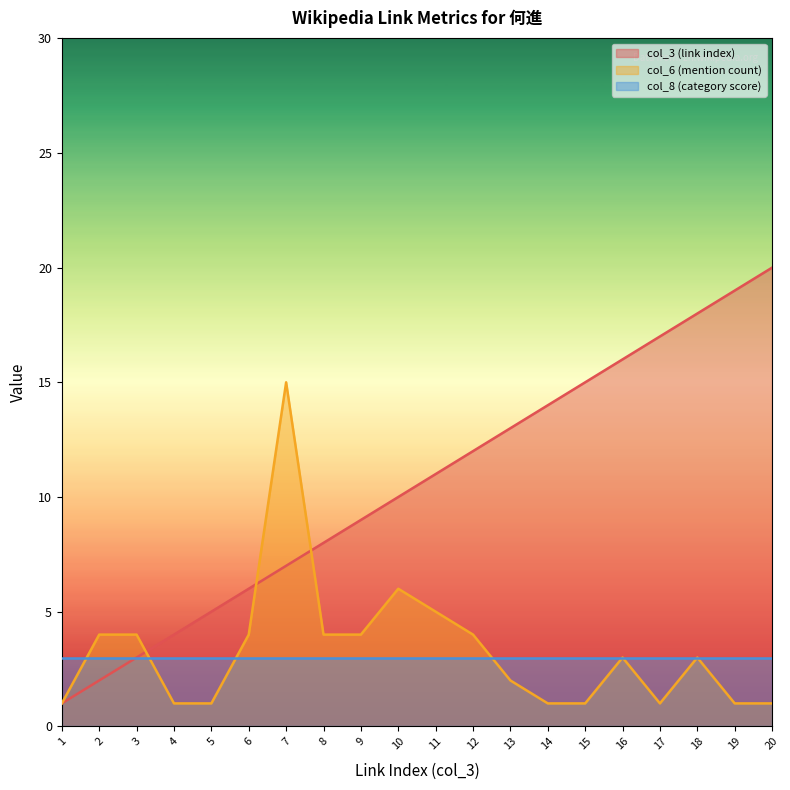

True or false: col_3 (link index) has a value of 6 at 18.

False